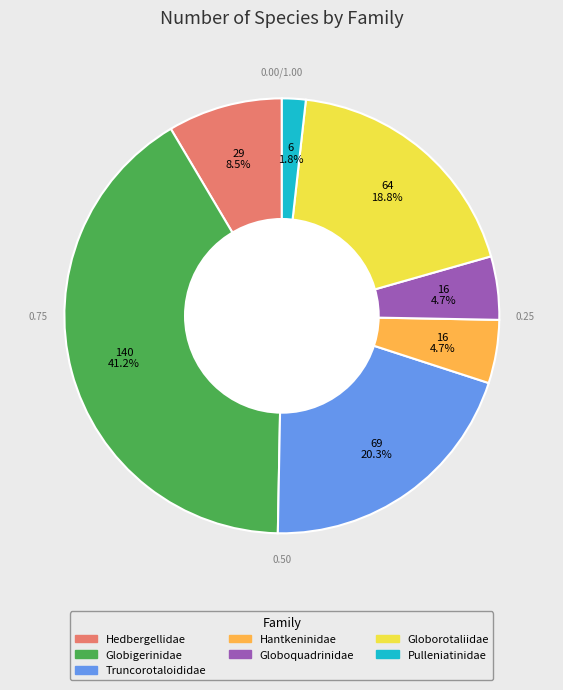

Does Hantkeninidae account for over 50% of the chart?

No